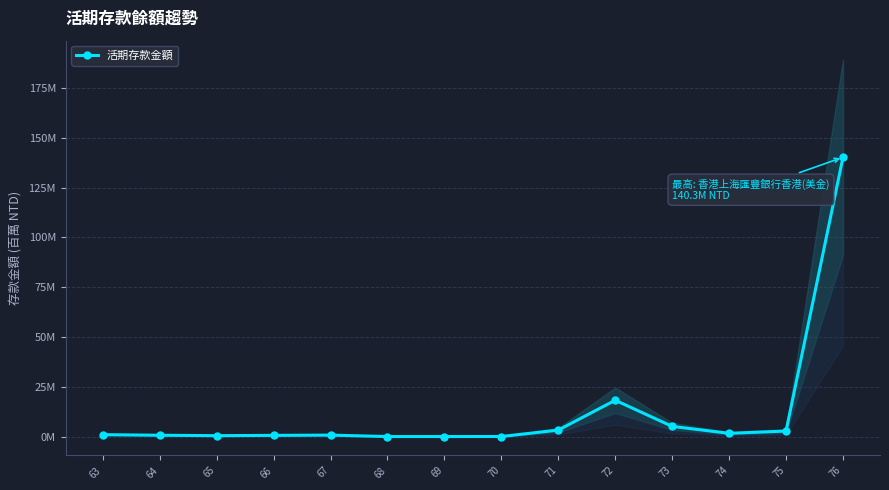

How many points are higher than both their immediate neighbors (excluding endpoints)?

2